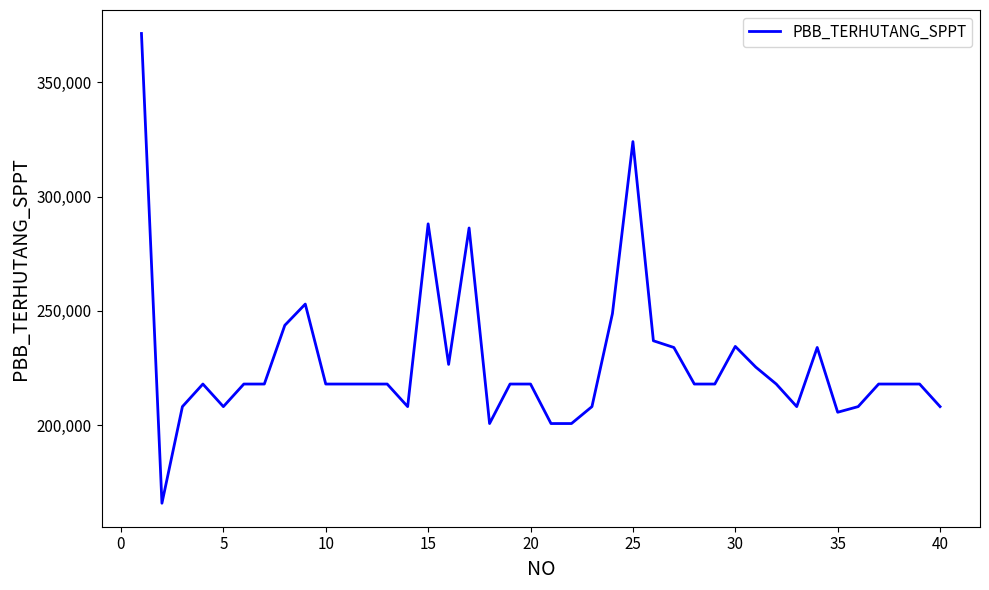

What is the difference between the maximum and minimum values?

205528